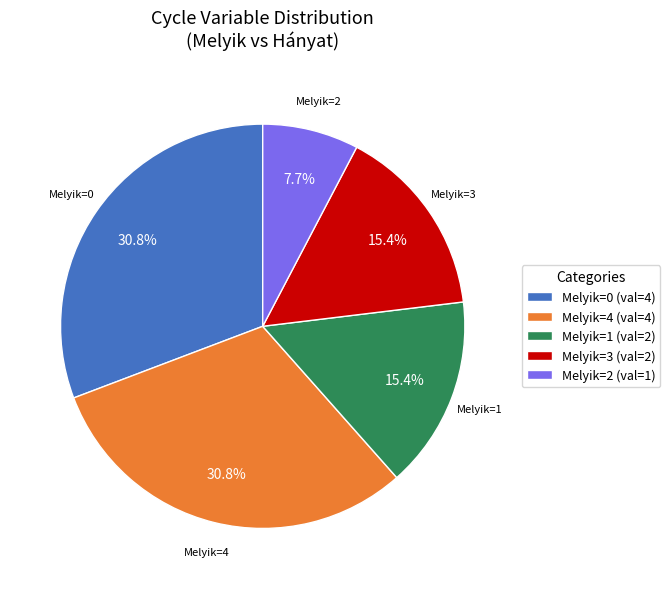

How many slices are in this pie chart?

5